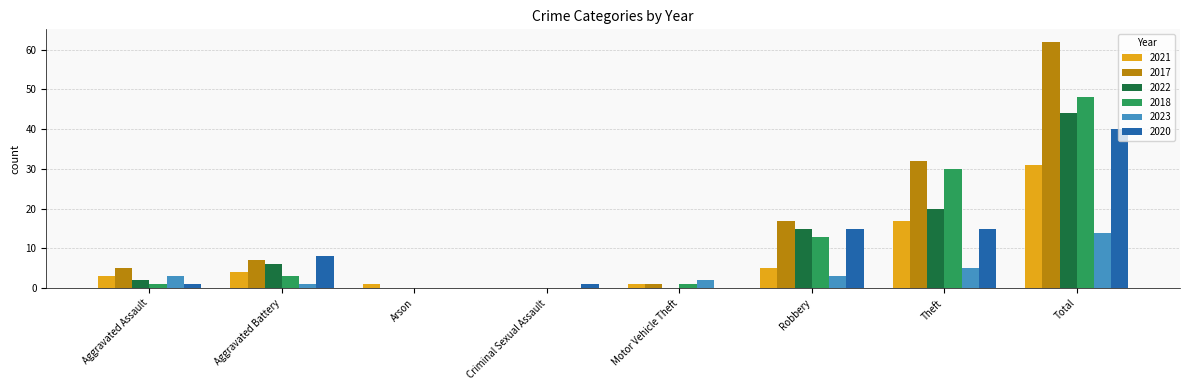

How many series are shown in this chart?

6